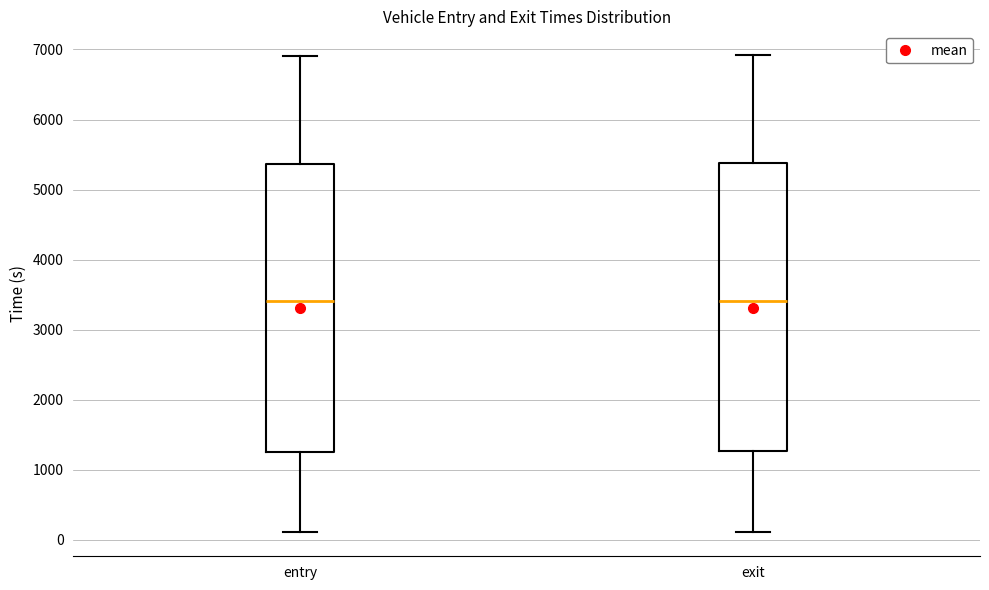

Reading left to right, read every box against the y-axis: the position of its median line, the range the box covers, and the ends of its whiskers. The values are not printed on the chart, so give them approximately, as read against the axis.

entry: median 3400, box 1300 to 5400, whiskers 100 to 6900
exit: median 3400, box 1300 to 5400, whiskers 100 to 6900